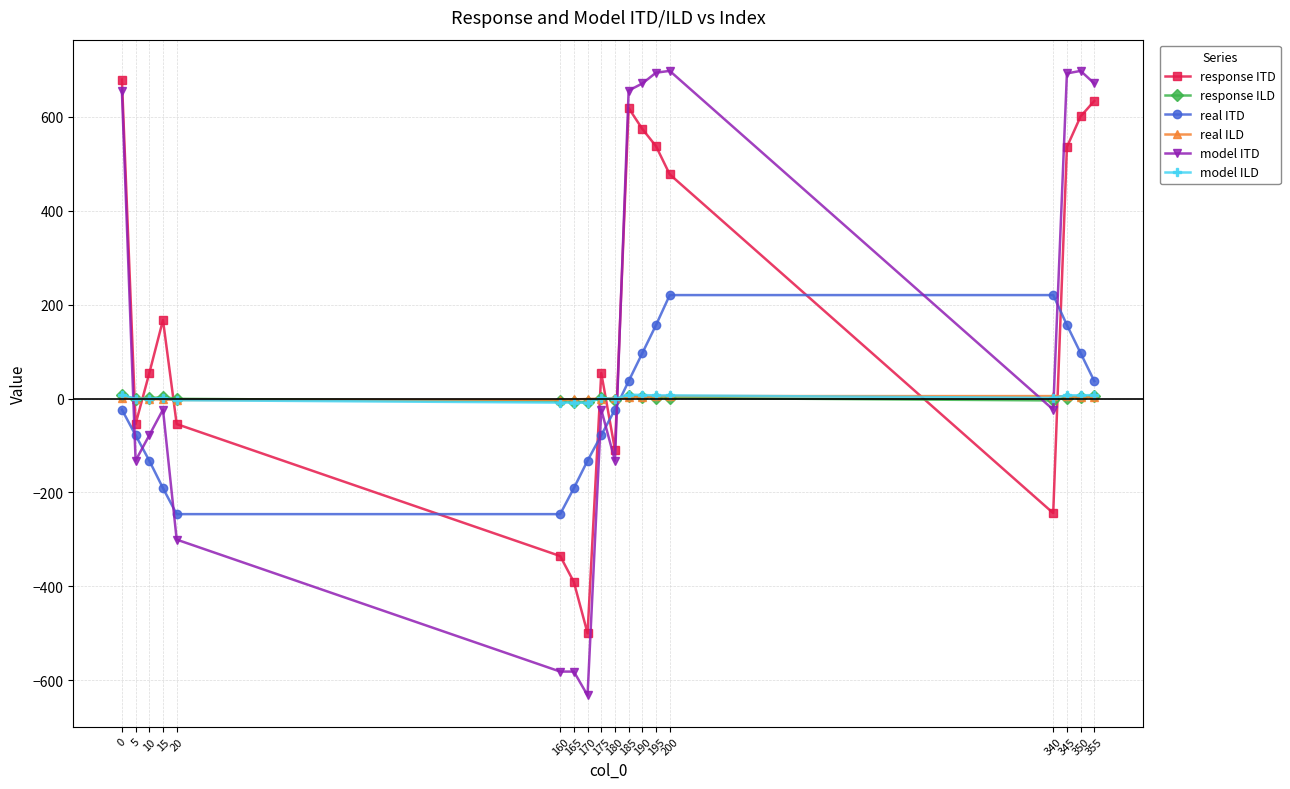

What is the smallest value displayed?

-632.3